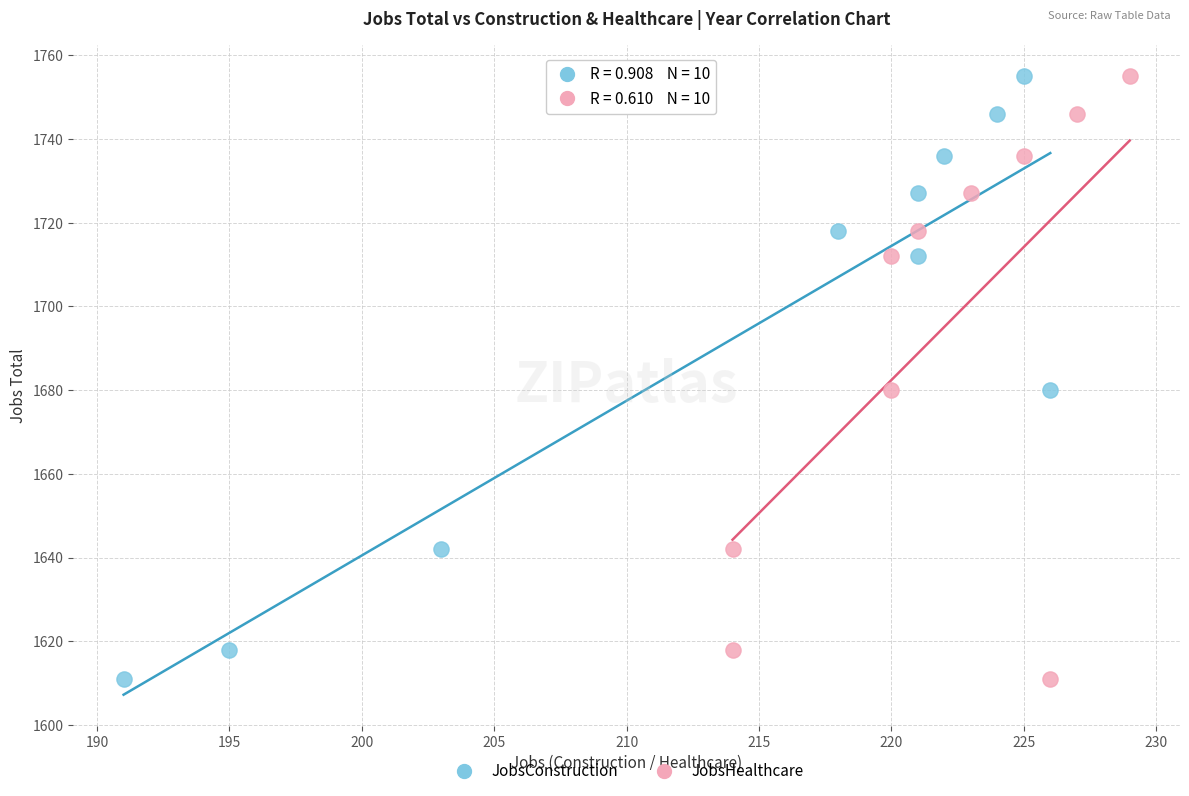

What are all the series names shown in the legend?

JobsConstruction, JobsHealthcare